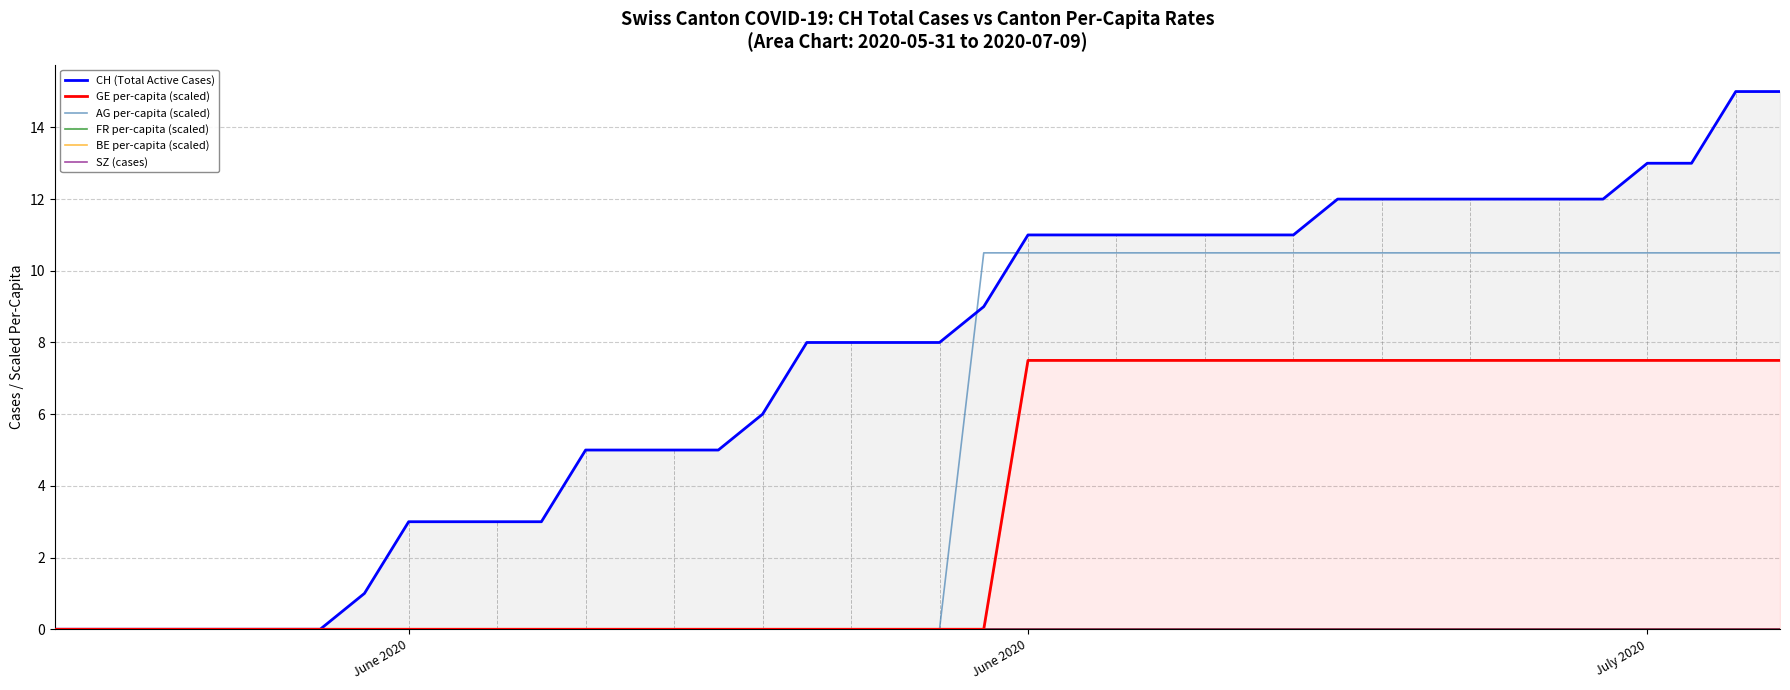

What are all the series names shown in the legend?

CH (Total Active Cases), GE per-capita (scaled), AG per-capita (scaled), FR per-capita (scaled), BE per-capita (scaled), SZ (cases)